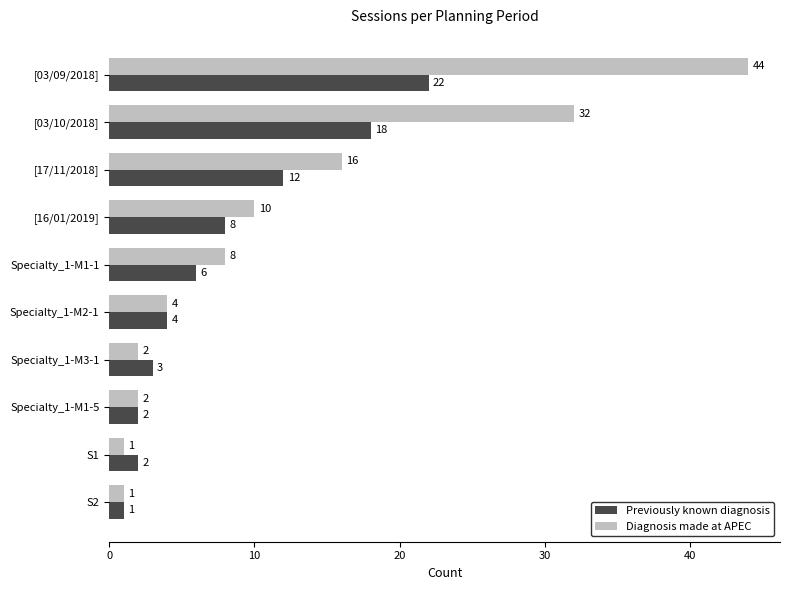

At which label is Previously known diagnosis closest to 11?

[17/11/2018]